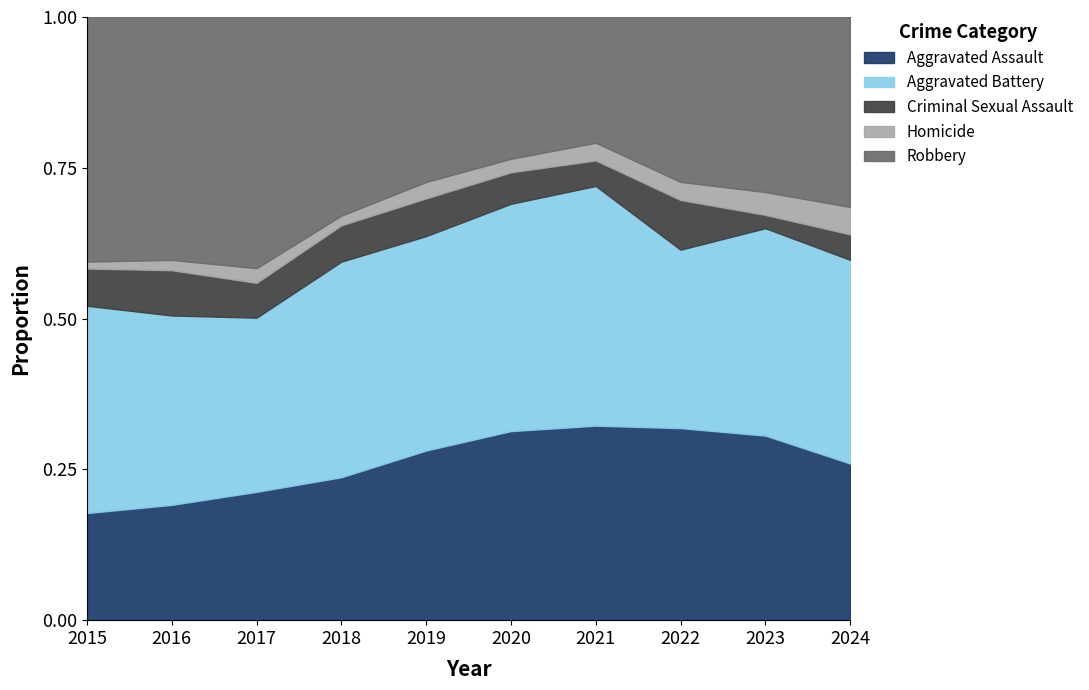

True or false: Homicide and Aggravated Assault intersect in this chart.

False